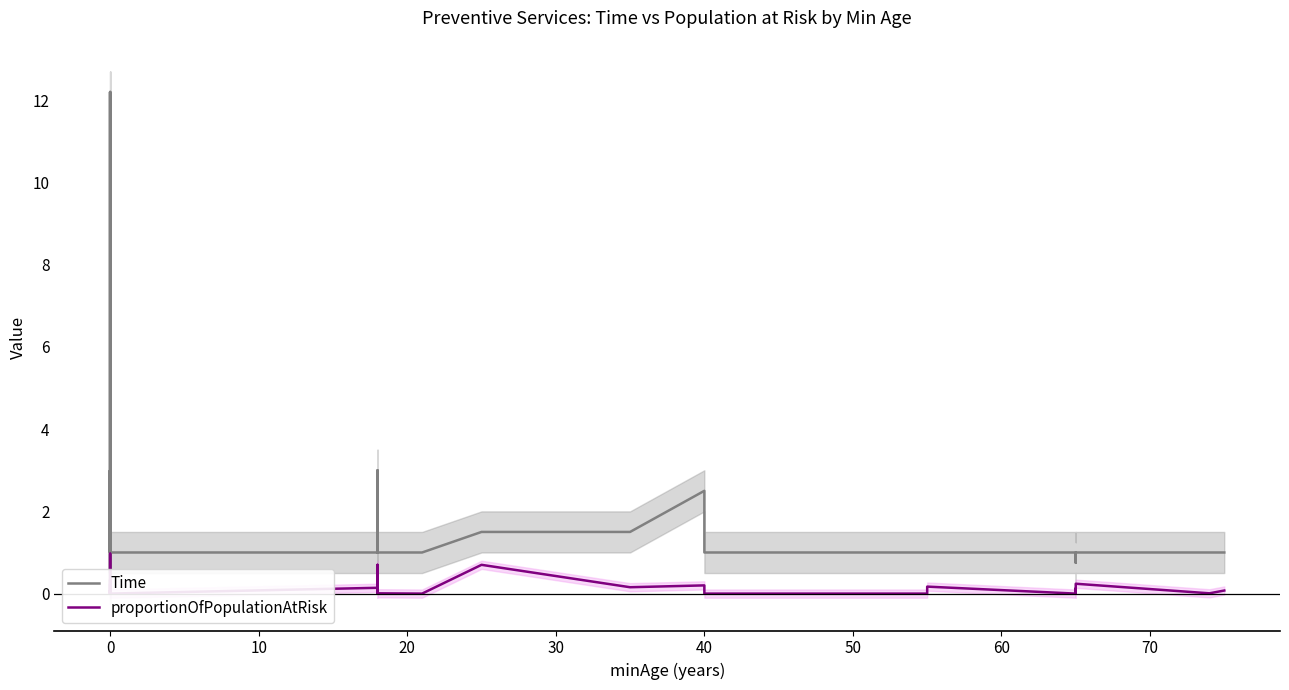

What is the average value of the Time series?

1.8